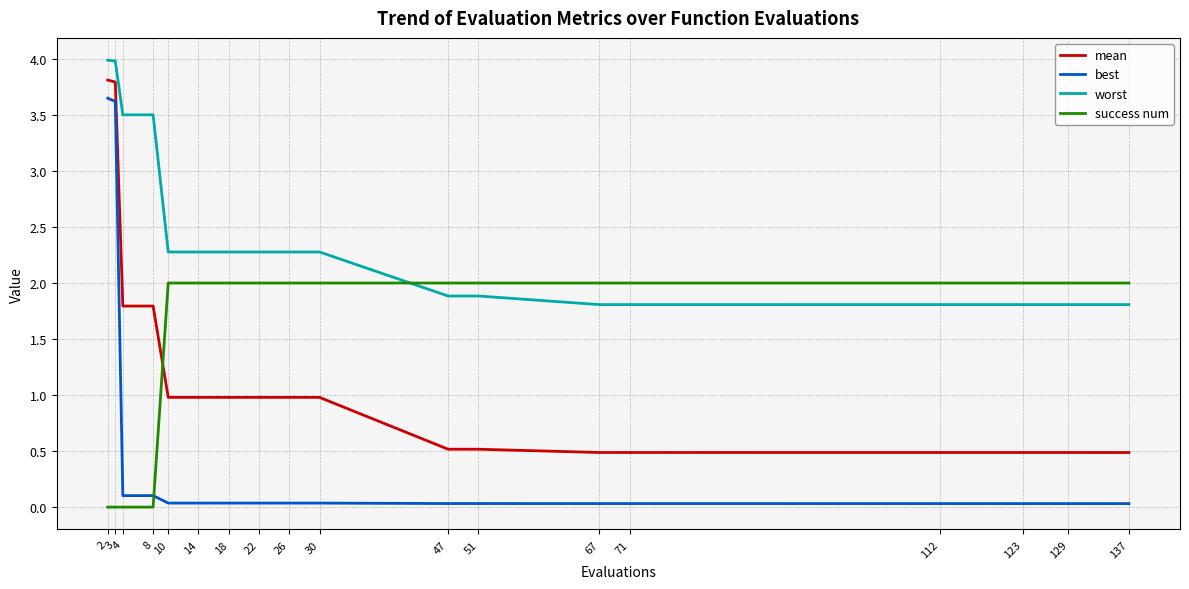

What is the minimum value for mean?

0.5